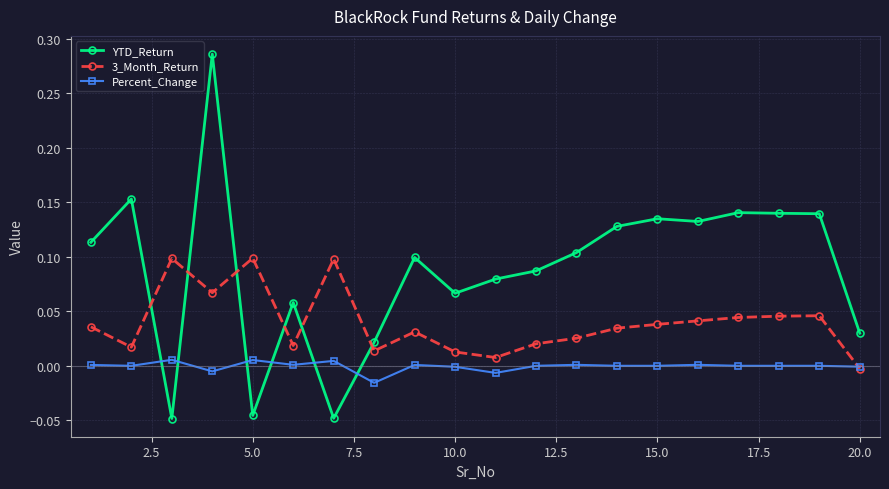

True or false: 3_Month_Return has more than 0 points higher than both neighbors.

True